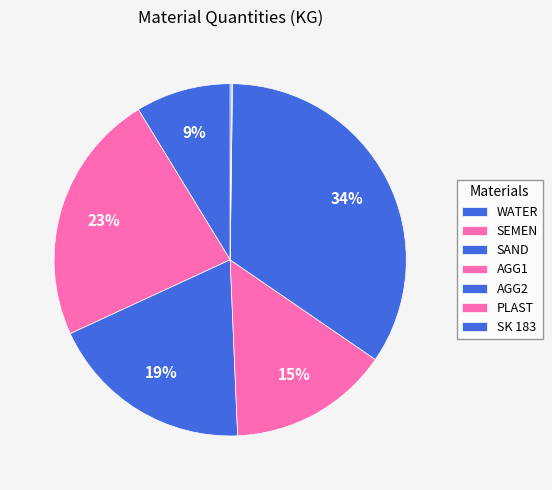

Count the number of slices in the pie.

7